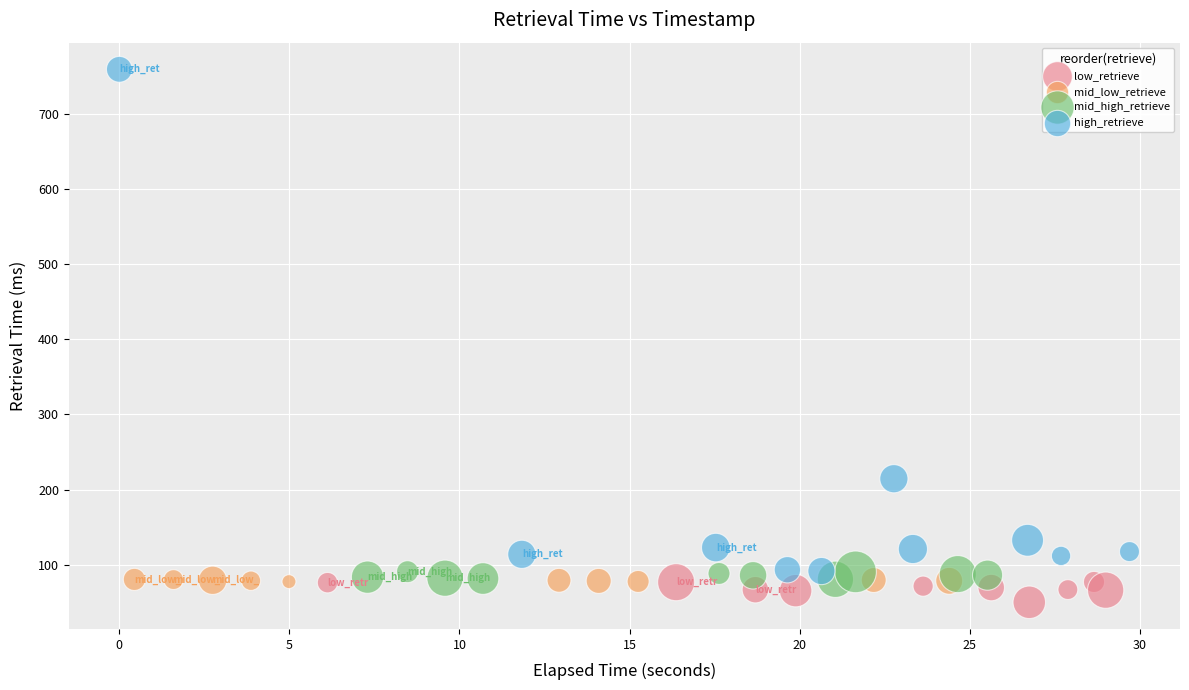

Which series reaches the maximum Y coordinate?

high_retrieve